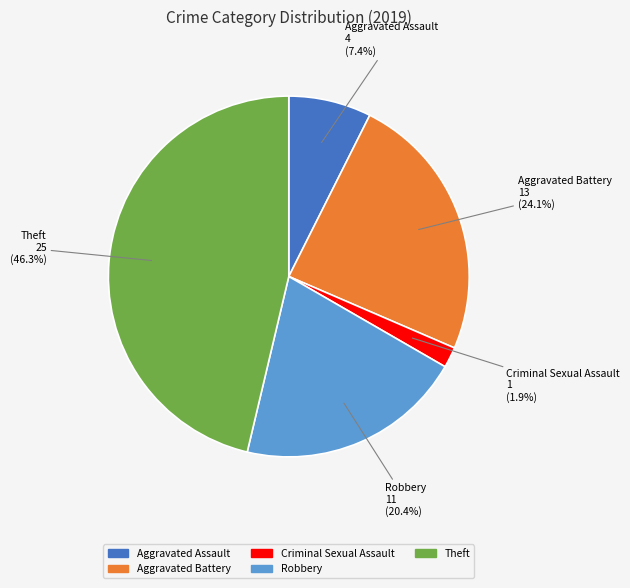

How many segments does this pie chart have?

5